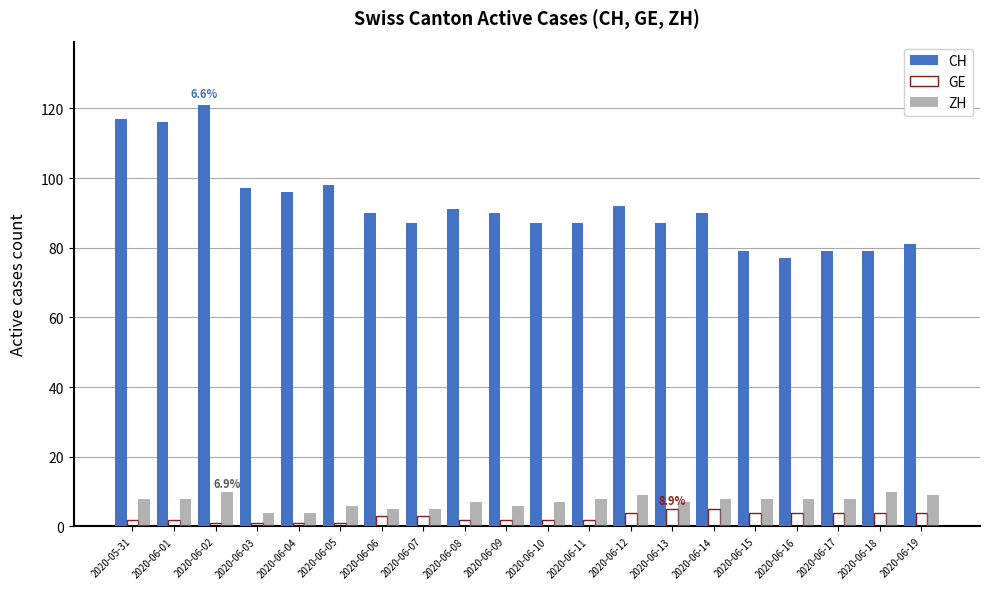

What is the difference between the CH values at 2020-06-14 and 2020-06-01?

26